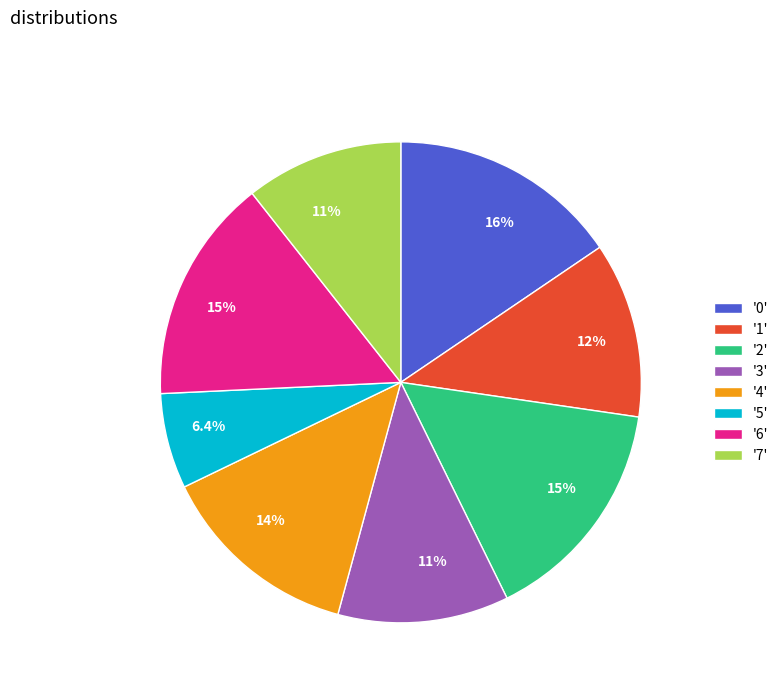

What is the ratio of the value at '3' to the value at '1'?

1.0